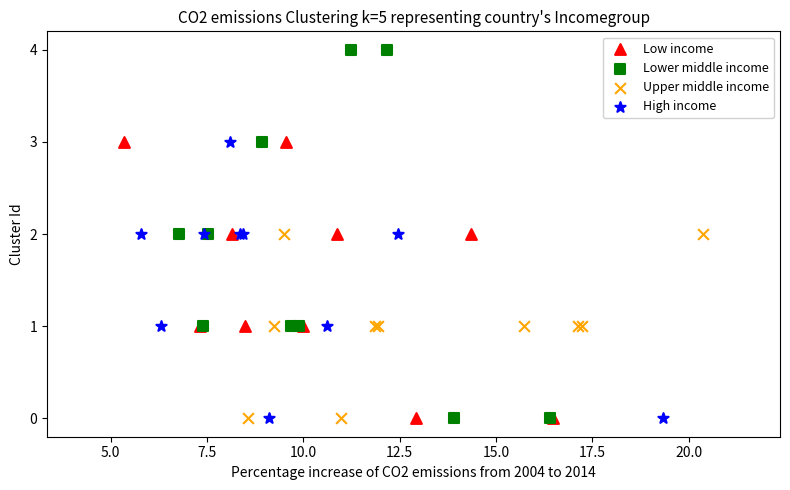

Which series has the largest Y range (max minus min)?

Lower middle income